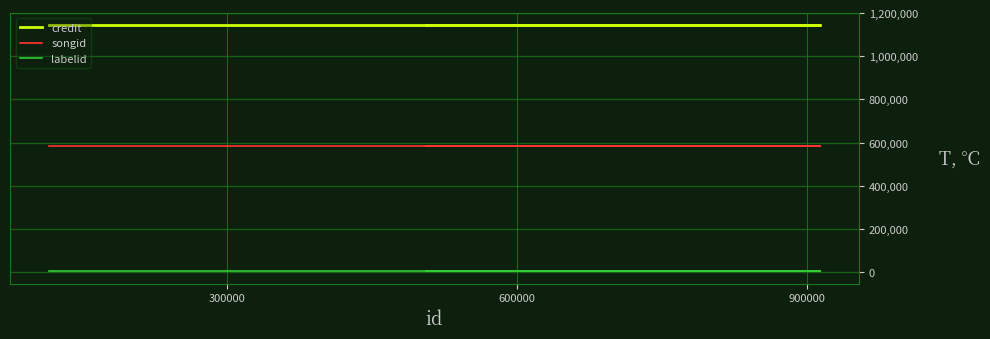

How many lines are shown in the chart?

3